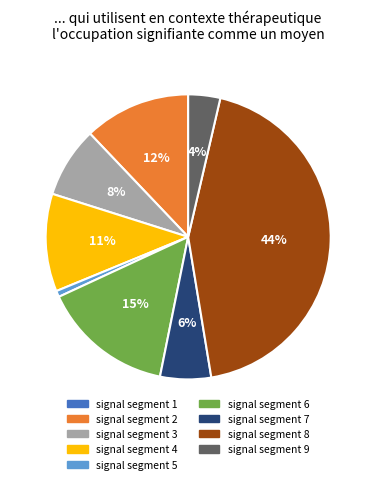

Combined, do signal segment 6 and signal segment 2 account for over 50%?

No